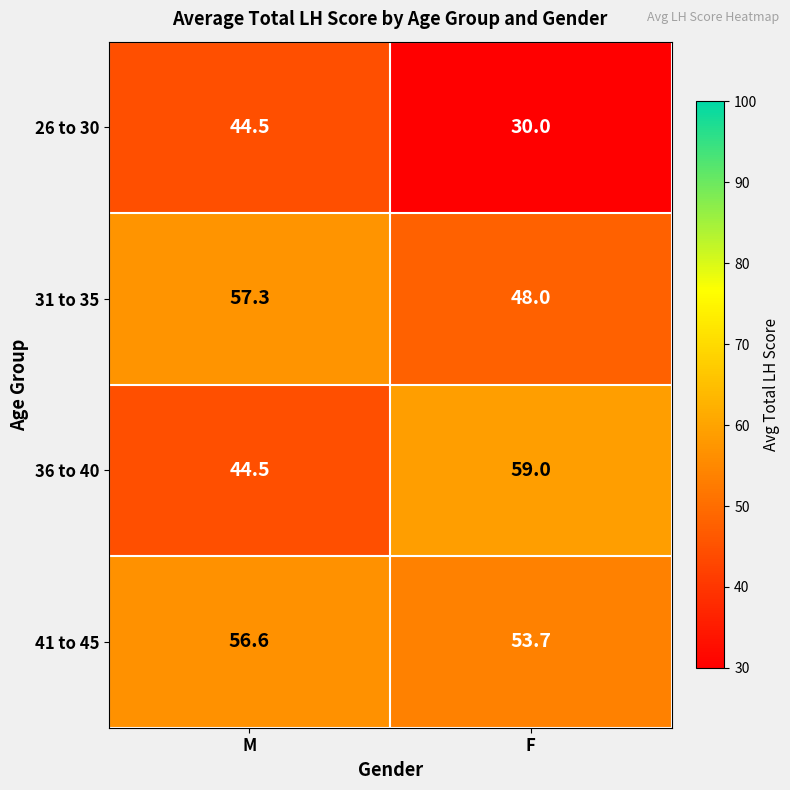

Reading left to right, extract all data points from this chart.

26 to 30: M=44.5	F=30.0
31 to 35: M=57.3	F=48.0
36 to 40: M=44.5	F=59.0
41 to 45: M=56.6	F=53.7